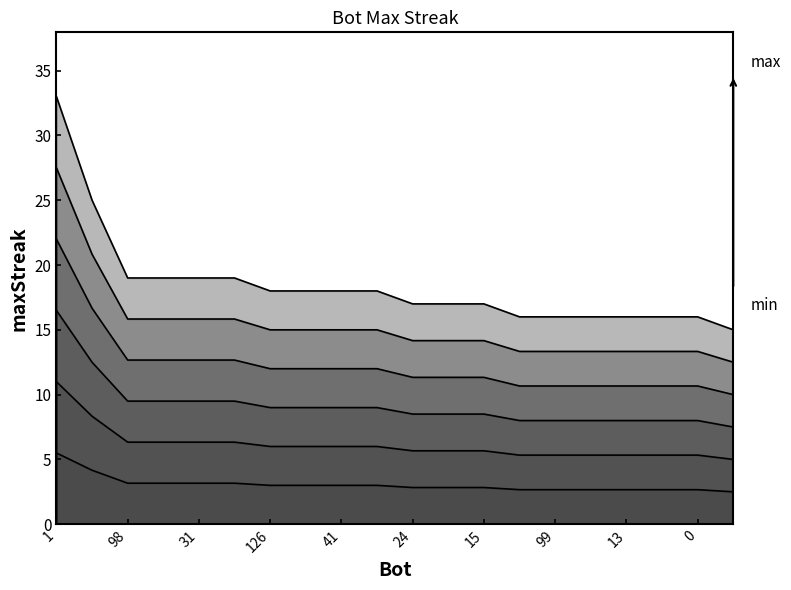

True or false: maxStreak_line_3 and maxStreak_line_1 cross at least once.

False